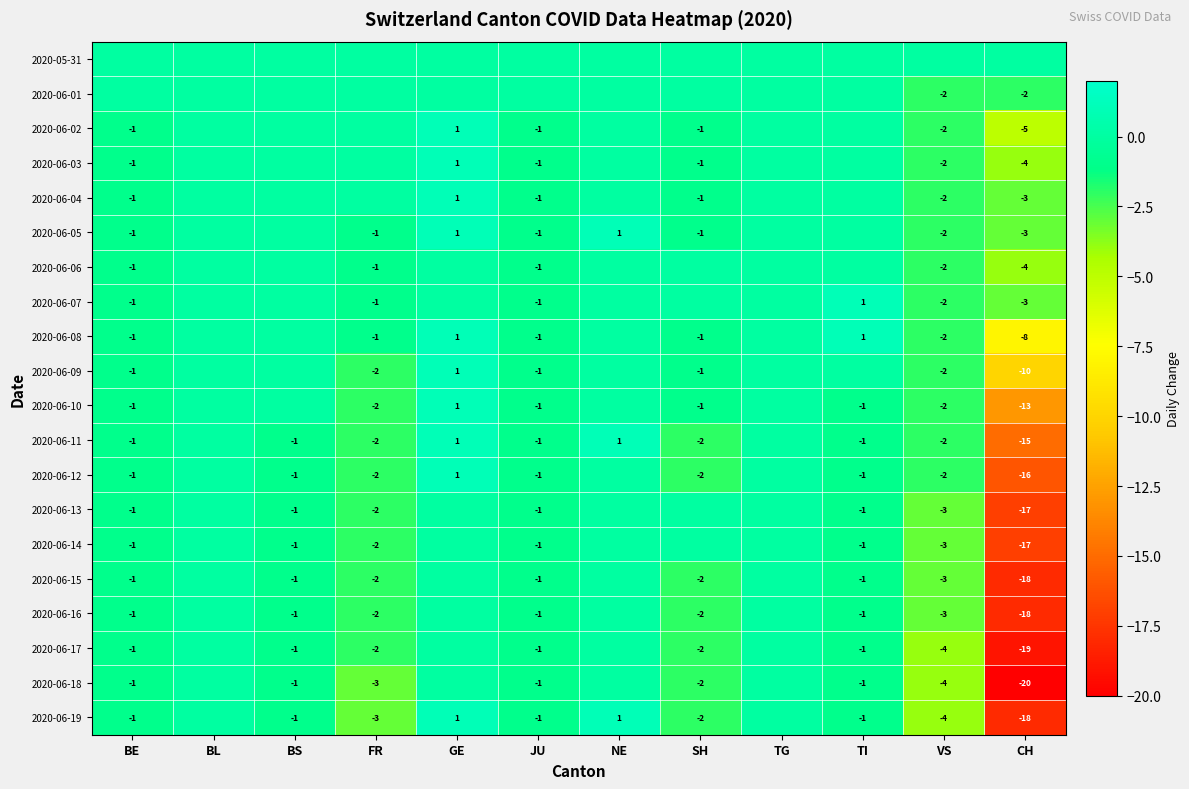

What is the sum of the 2020-06-18 values at BE and CH?

-21